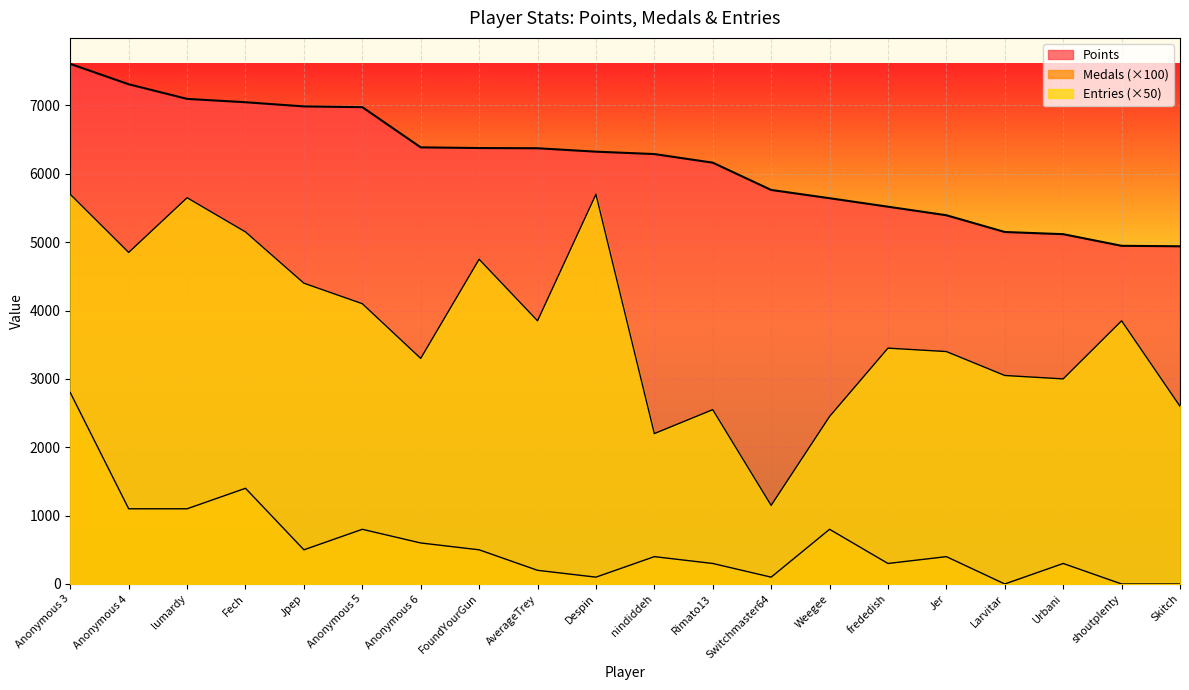

What is the difference between the highest and lowest values at frededish?

5219